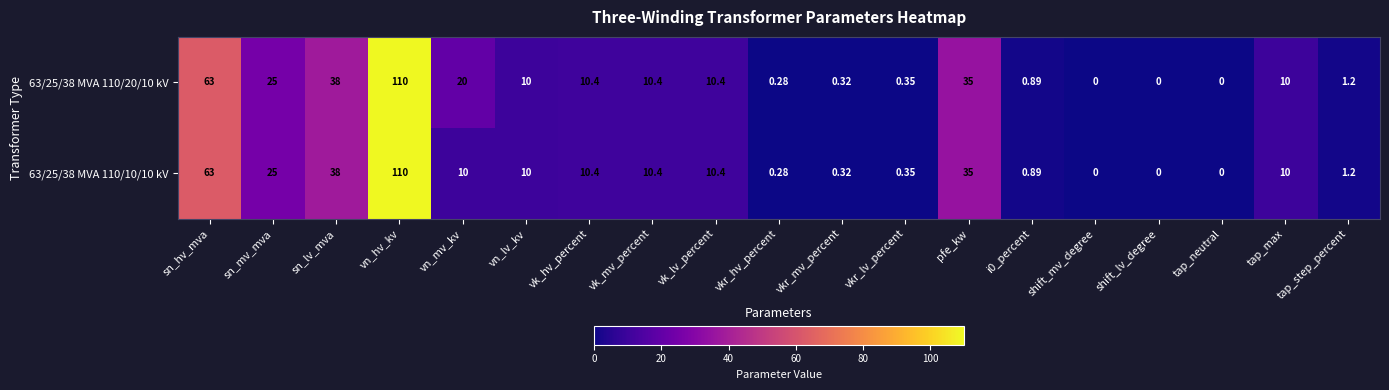

Is the value of 63/25/38 MVA 110/10/10 kV at i0_percent greater than the value of 63/25/38 MVA 110/20/10 kV at sn_lv_mva?

No